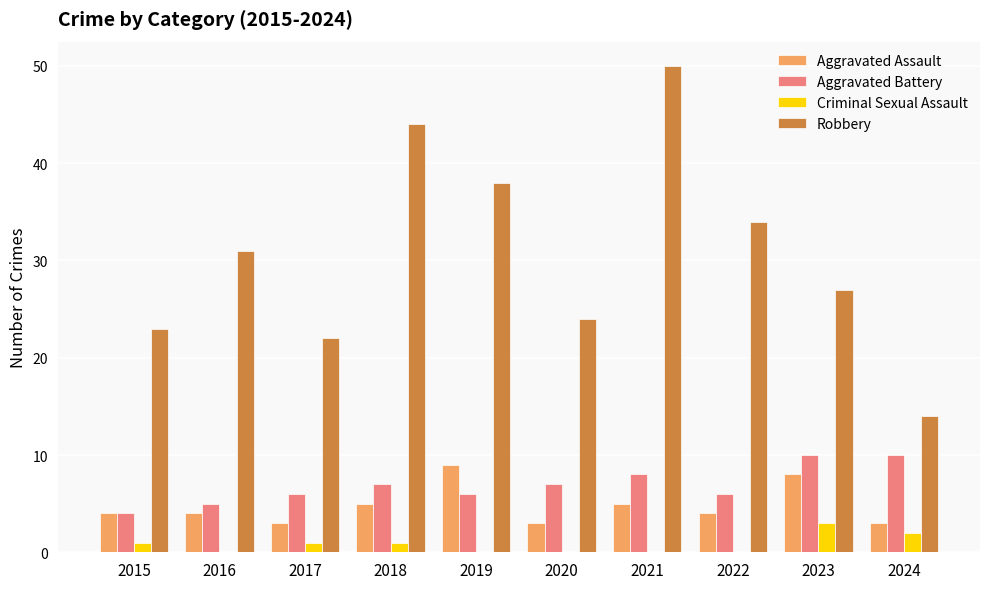

Is the value of Aggravated Battery at 2018 greater than the value of Aggravated Assault at 2022?

Yes